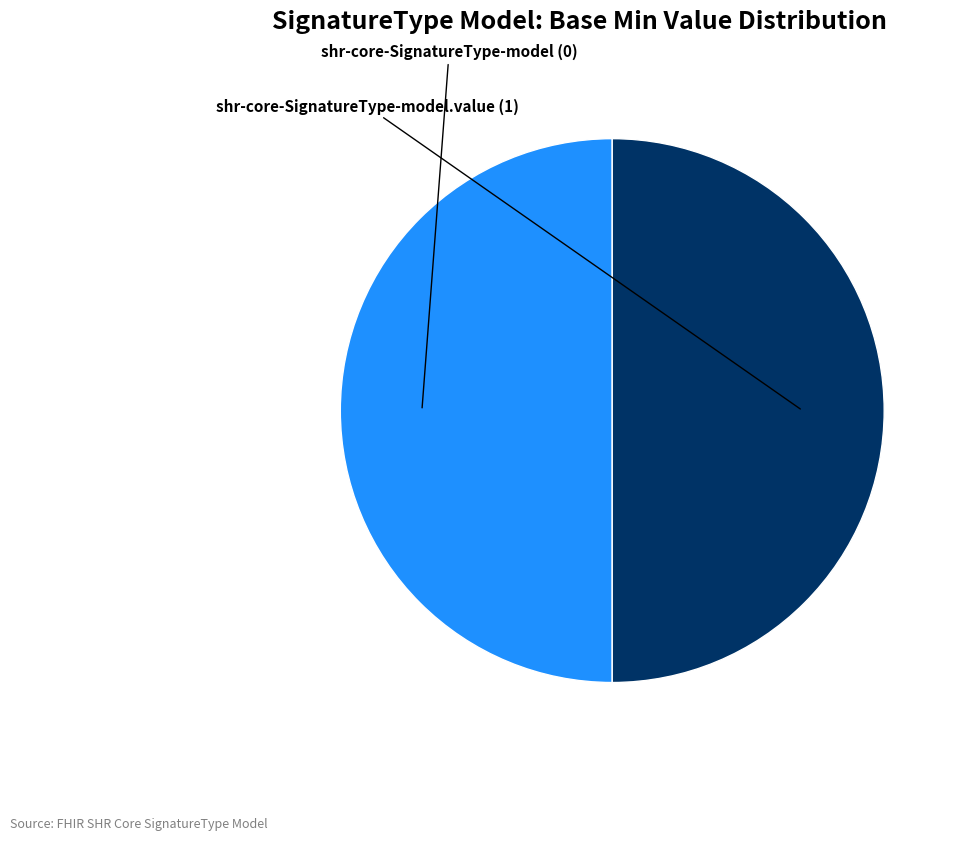

Is it true that shr-core-SignatureType-model is 50% of the pie?

True